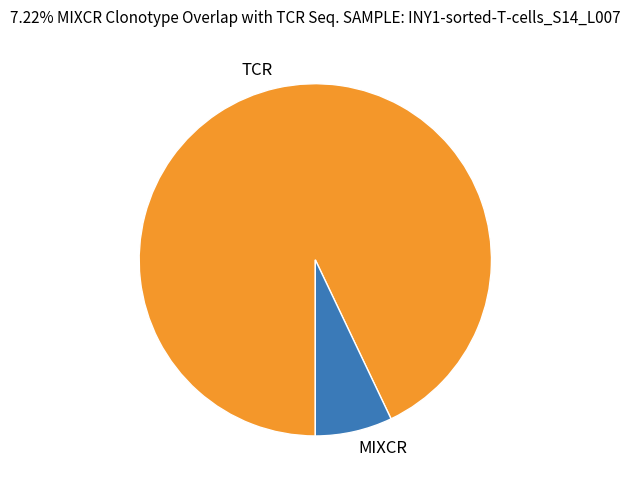

Combined, do TCR and MIXCR account for over 50%?

Yes